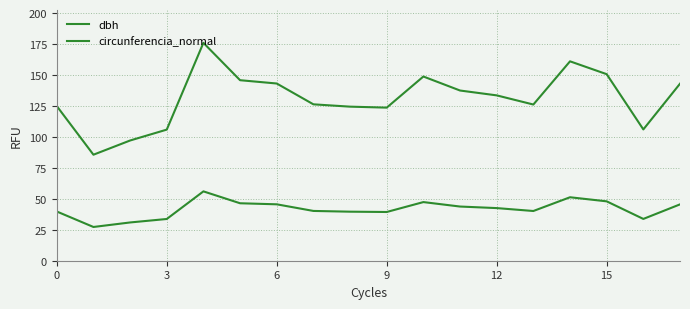

How many lines are shown in the chart?

2